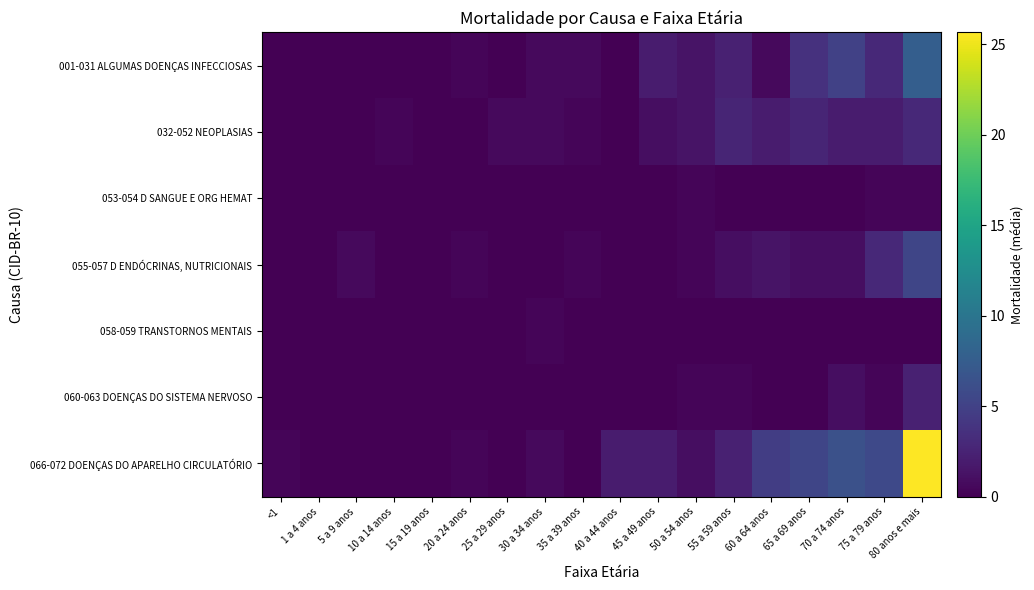

Rank the series by their maximum value, from lowest to highest.

053-054 D SANGUE E ORG HEMAT, 058-059 TRANSTORNOS MENTAIS, 060-063 DOENÇAS DO SISTEMA NERVOSO, 032-052 NEOPLASIAS, 055-057 D ENDÓCRINAS, NUTRICIONAIS, 001-031 ALGUMAS DOENÇAS INFECCIOSAS, 066-072 DOENÇAS DO APARELHO CIRCULATÓRIO